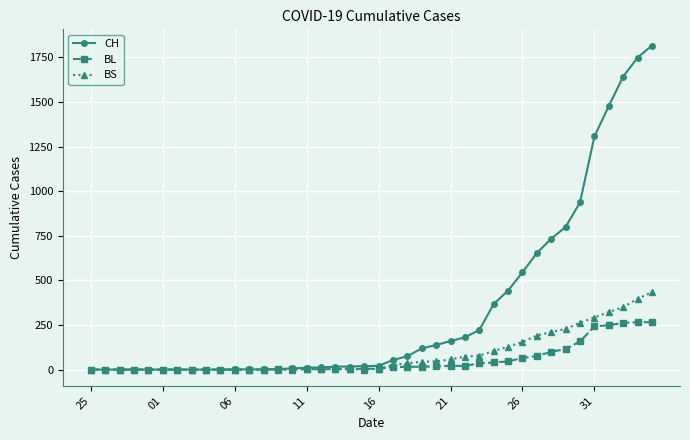

Is this an area chart (filled region under the line)?

No